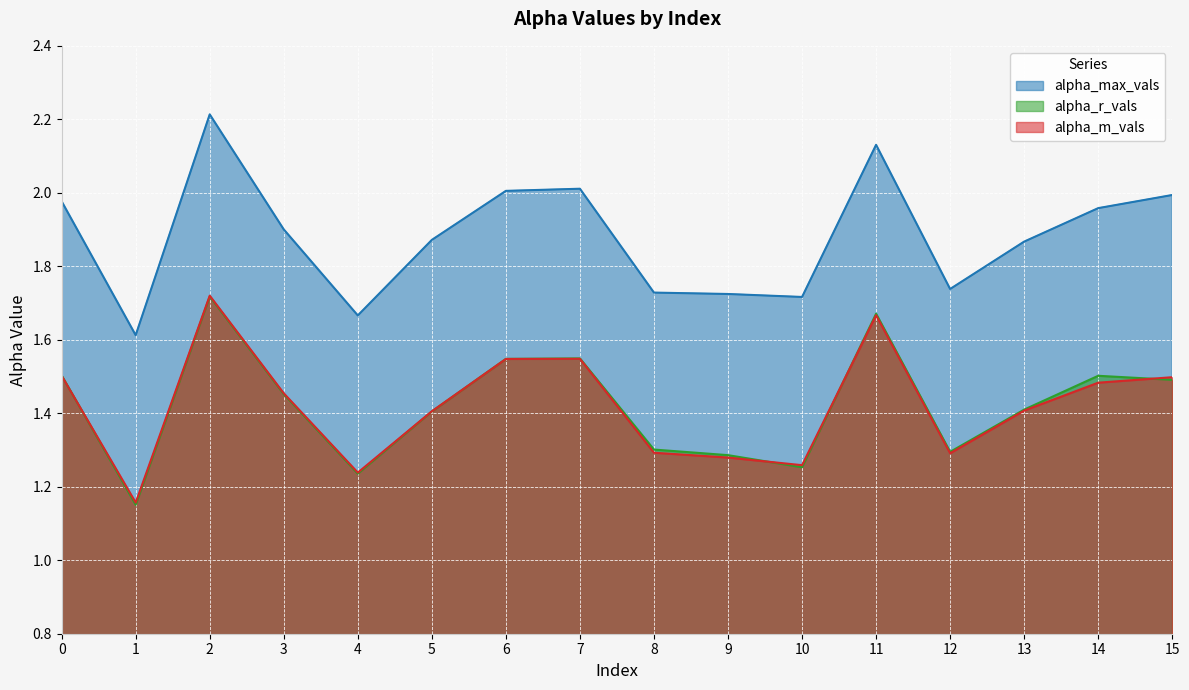

Which series ends up on top after the final intersection of alpha_m_vals and alpha_r_vals?

alpha_m_vals